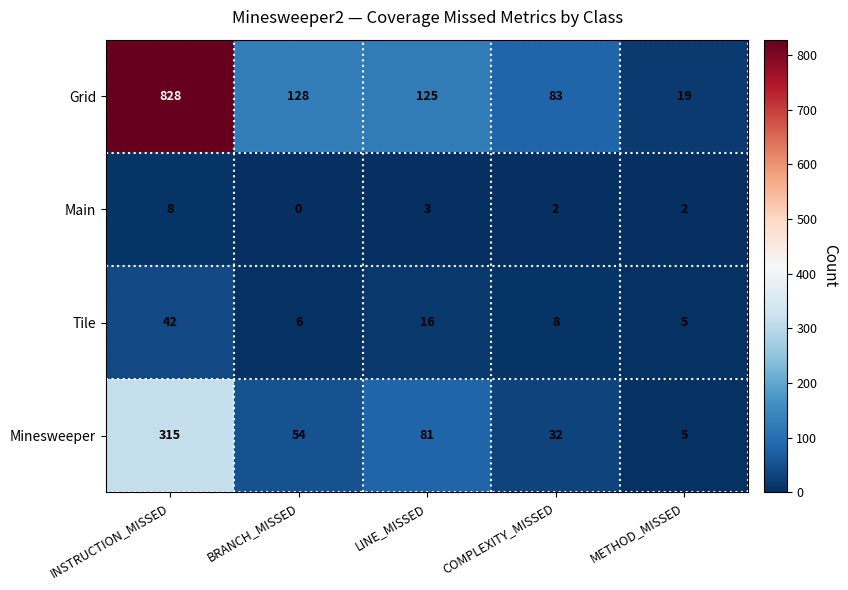

List the series in order of their peak value, highest first.

Grid, Minesweeper, Tile, Main